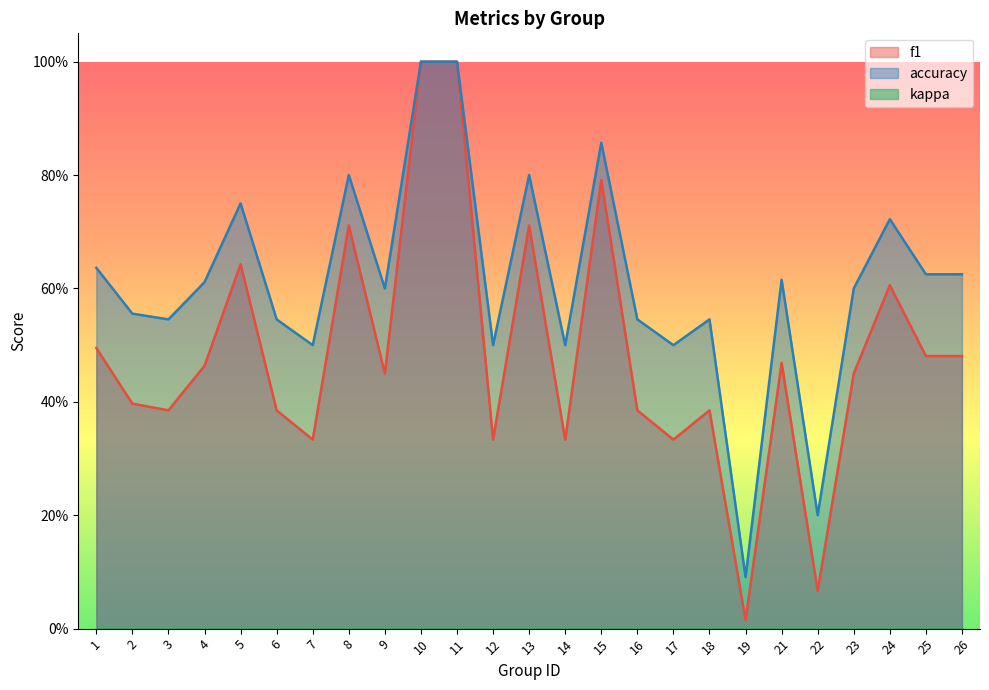

What is the average value of the accuracy series?

0.6